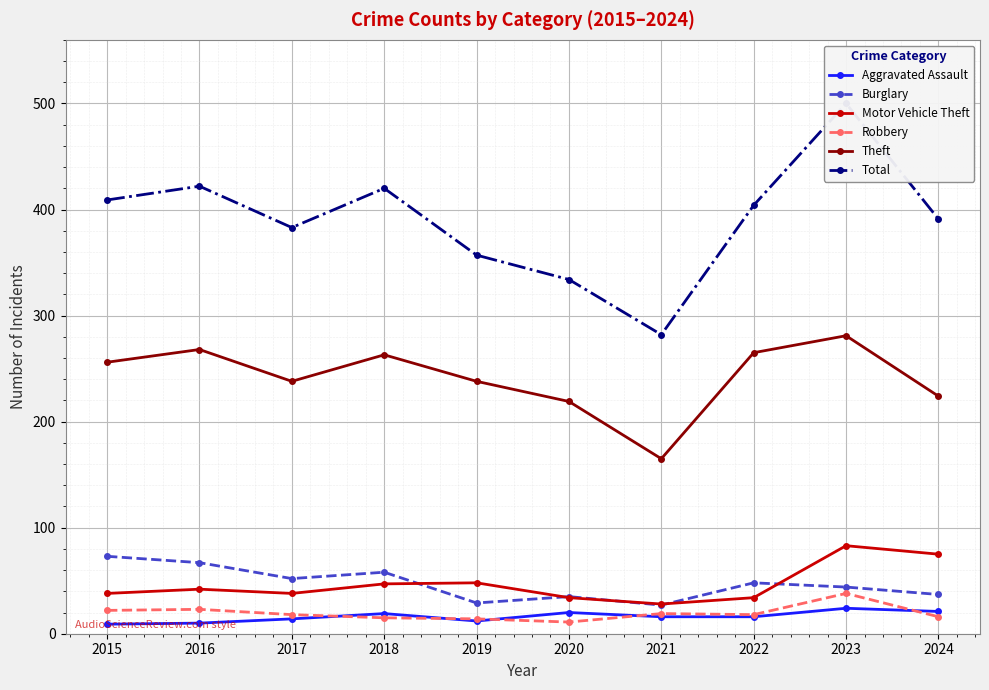

What are all the series names shown in the legend?

Aggravated Assault, Burglary, Motor Vehicle Theft, Robbery, Theft, Total